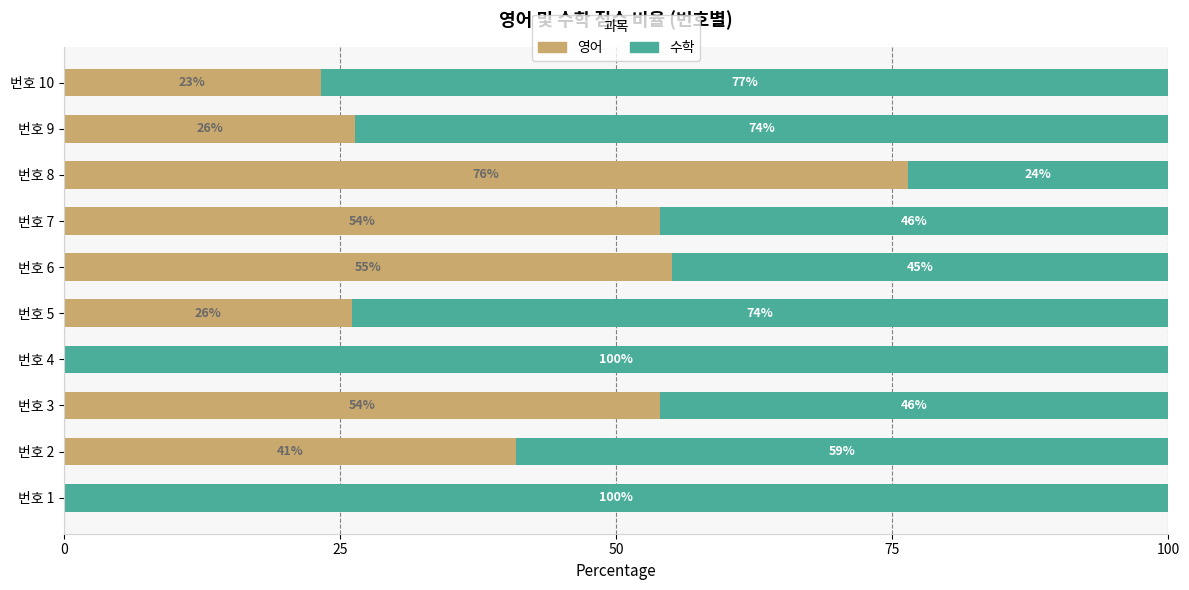

What is the total value across all series at 번호 10?

100.0